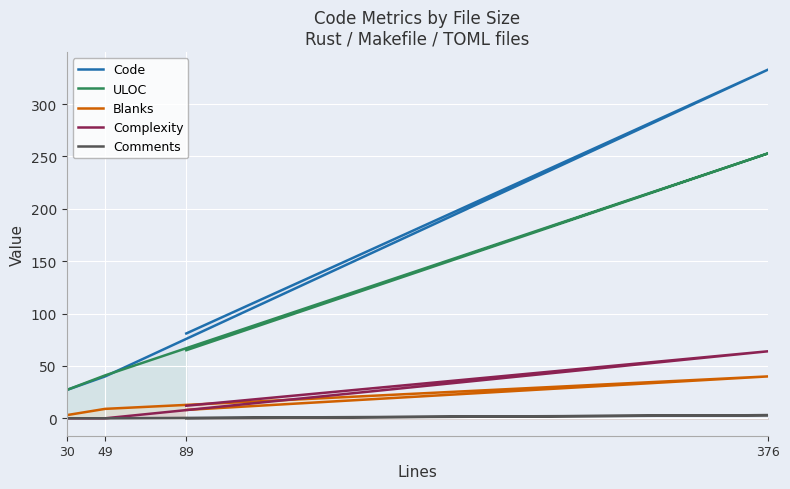

What is the spread (max minus min) of values at 30?

27